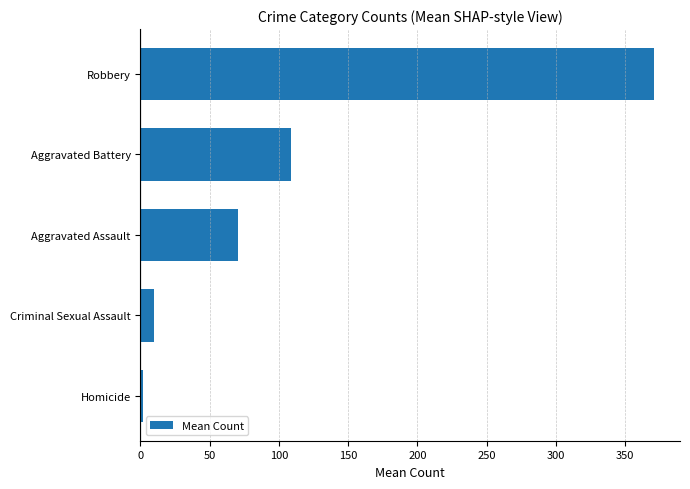

How many data points are less than 70?

2